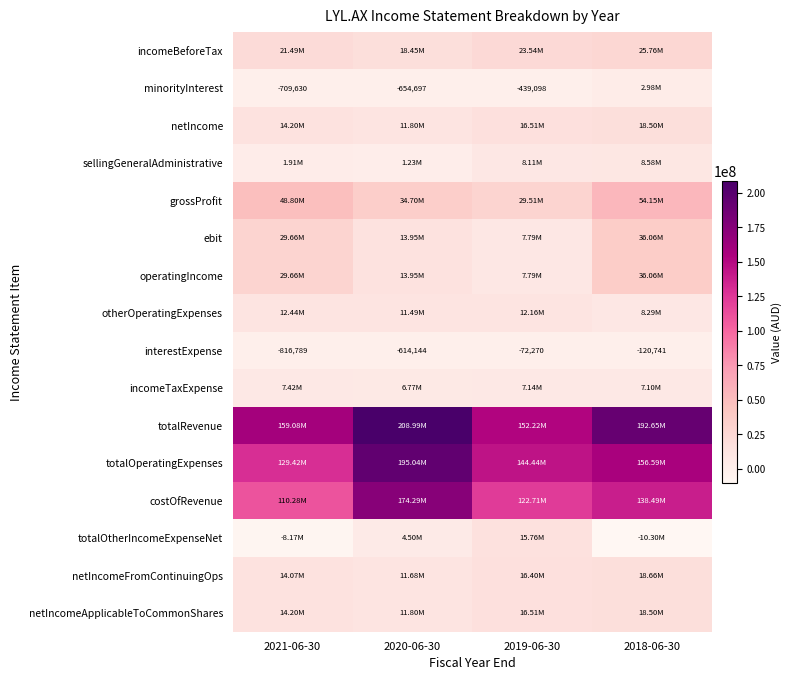

Is the value of totalRevenue at 2020-06-30 greater than the value of costOfRevenue at 2020-06-30?

Yes